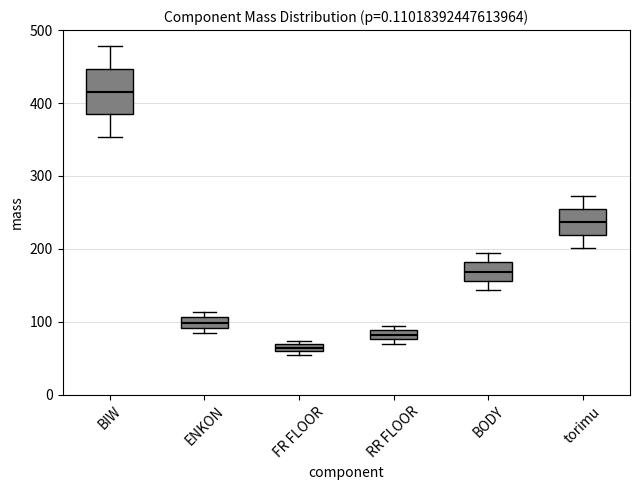

Comparing the boxes themselves (not the whiskers), which one is the tallest?

BIW